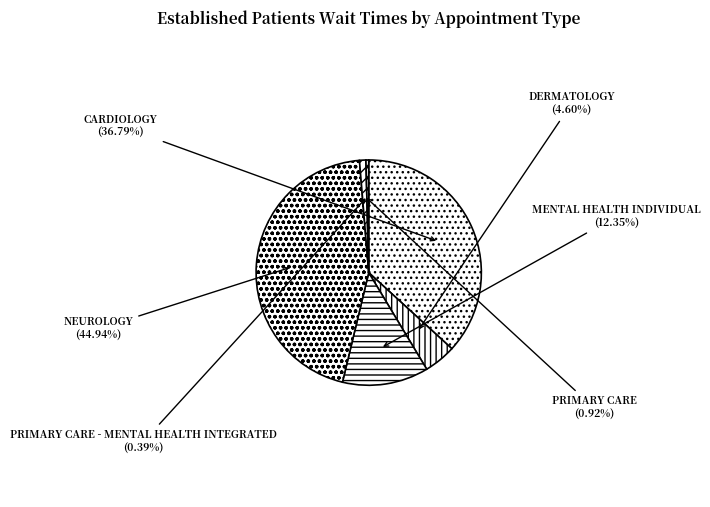

Combined, what portion of the pie is PRIMARY CARE - MENTAL HEALTH INTEGRATED and CARDIOLOGY?

37.2%